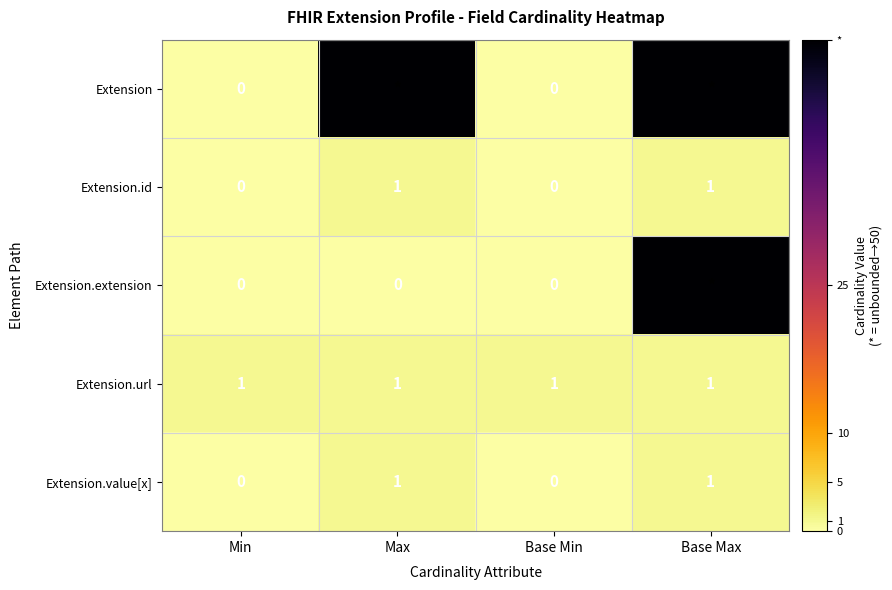

What is the sum of all Extension.id values?

2